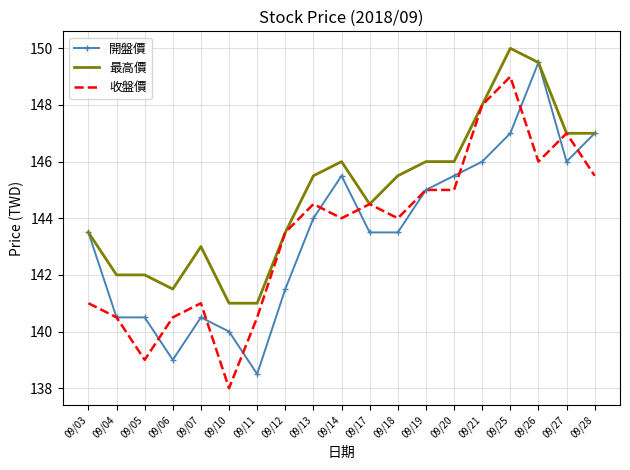

Reading left to right, transcribe all the data shown in this chart.

開盤價: 09/03=143.5	09/04=140.5	09/05=140.5	09/06=139.0	09/07=140.5	09/10=140.0	09/11=138.5	09/12=141.5	09/13=144.0	09/14=145.5	09/17=143.5	09/18=143.5	09/19=145.0	09/20=145.5	09/21=146.0	09/25=147.0	09/26=149.5	09/27=146.0	09/28=147.0
最高價: 09/03=143.5	09/04=142.0	09/05=142.0	09/06=141.5	09/07=143.0	09/10=141.0	09/11=141.0	09/12=143.5	09/13=145.5	09/14=146.0	09/17=144.5	09/18=145.5	09/19=146.0	09/20=146.0	09/21=148.0	09/25=150.0	09/26=149.5	09/27=147.0	09/28=147.0
收盤價: 09/03=141.0	09/04=140.5	09/05=139.0	09/06=140.5	09/07=141.0	09/10=138.0	09/11=140.5	09/12=143.5	09/13=144.5	09/14=144.0	09/17=144.5	09/18=144.0	09/19=145.0	09/20=145.0	09/21=148.0	09/25=149.0	09/26=146.0	09/27=147.0	09/28=145.5